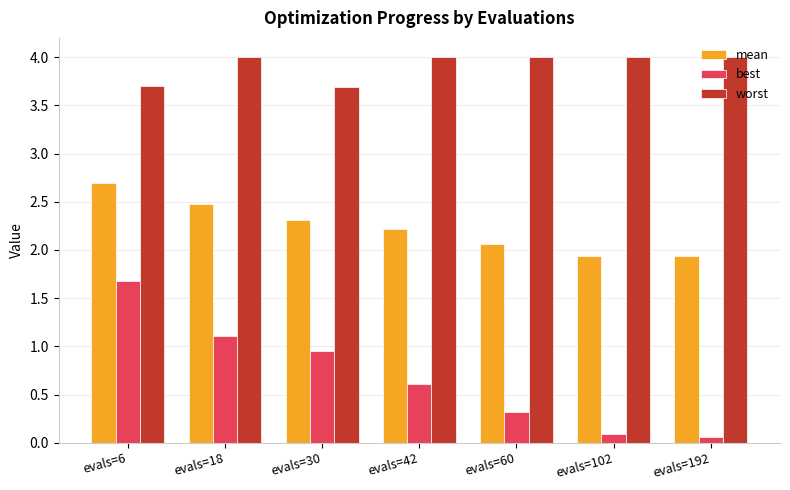

Read the mean value at evals=30.

2.3